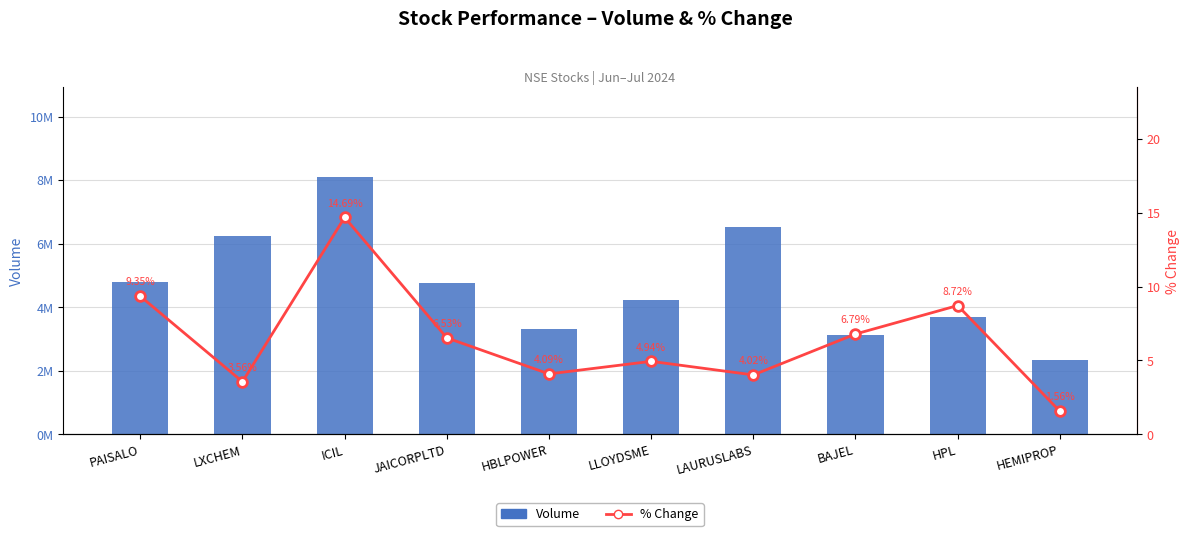

At how many categories does at least one series exceed 778812?

10